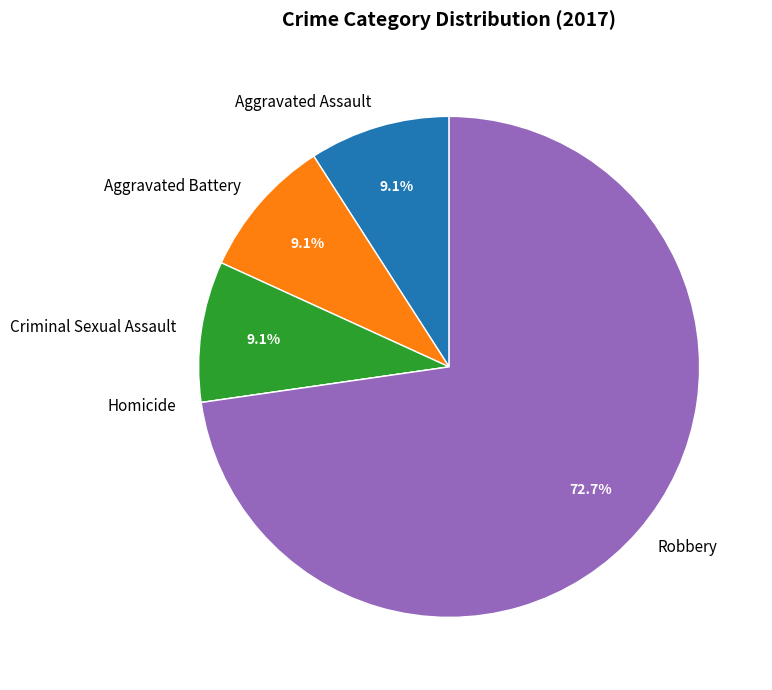

True or false: Aggravated Assault accounts for 9% of the total.

True